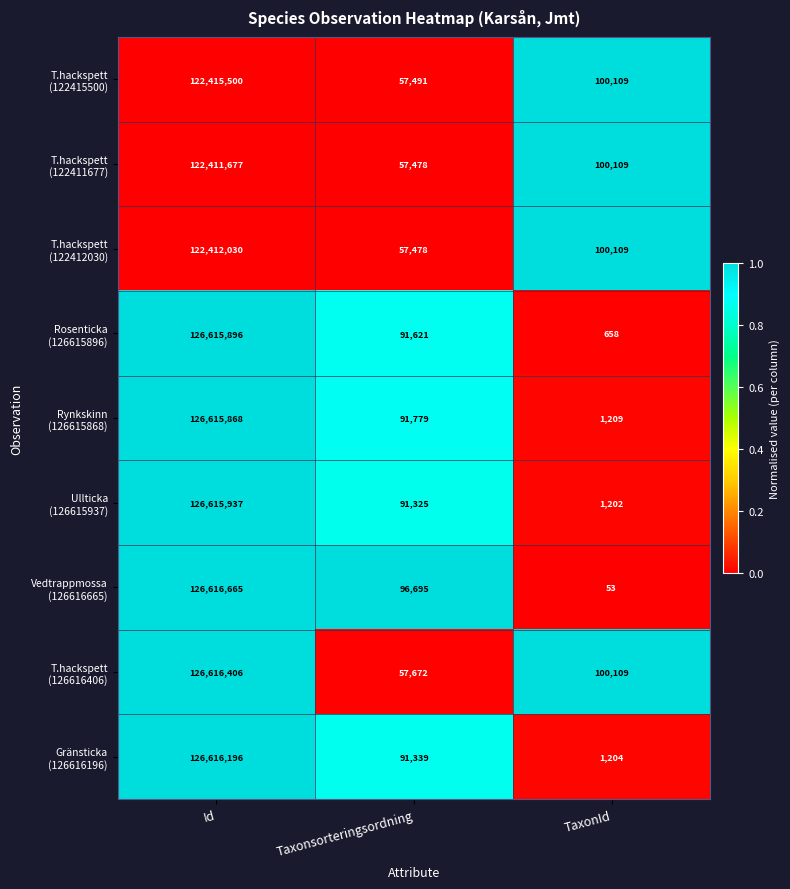

Which category has the highest value across all series?

Id